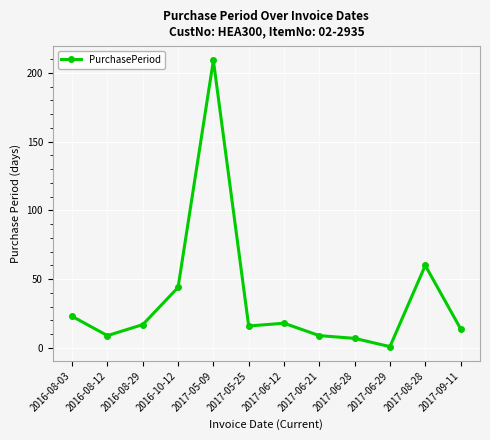

At which label does the data first exceed 17?

2016-08-03